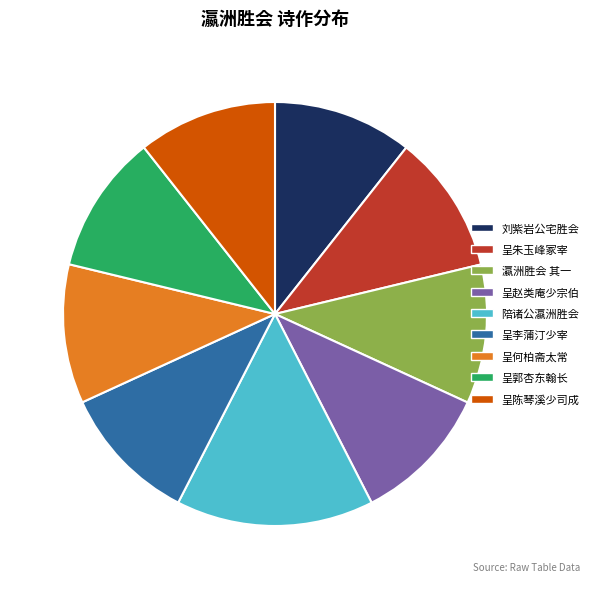

Is it true that 呈郭杏东翰长 is 11% of the pie?

True